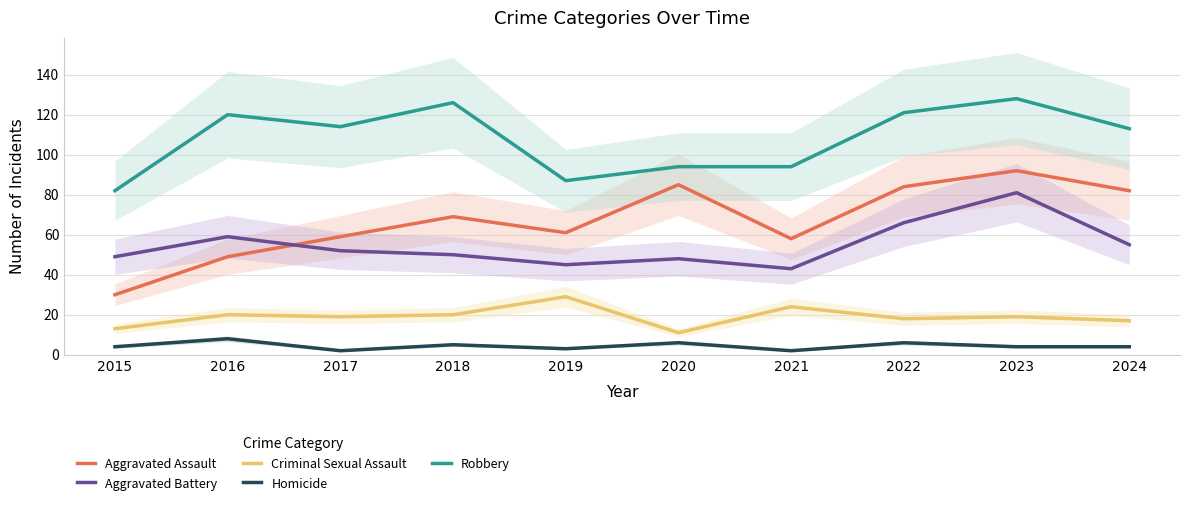

How many lines are shown in the chart?

5